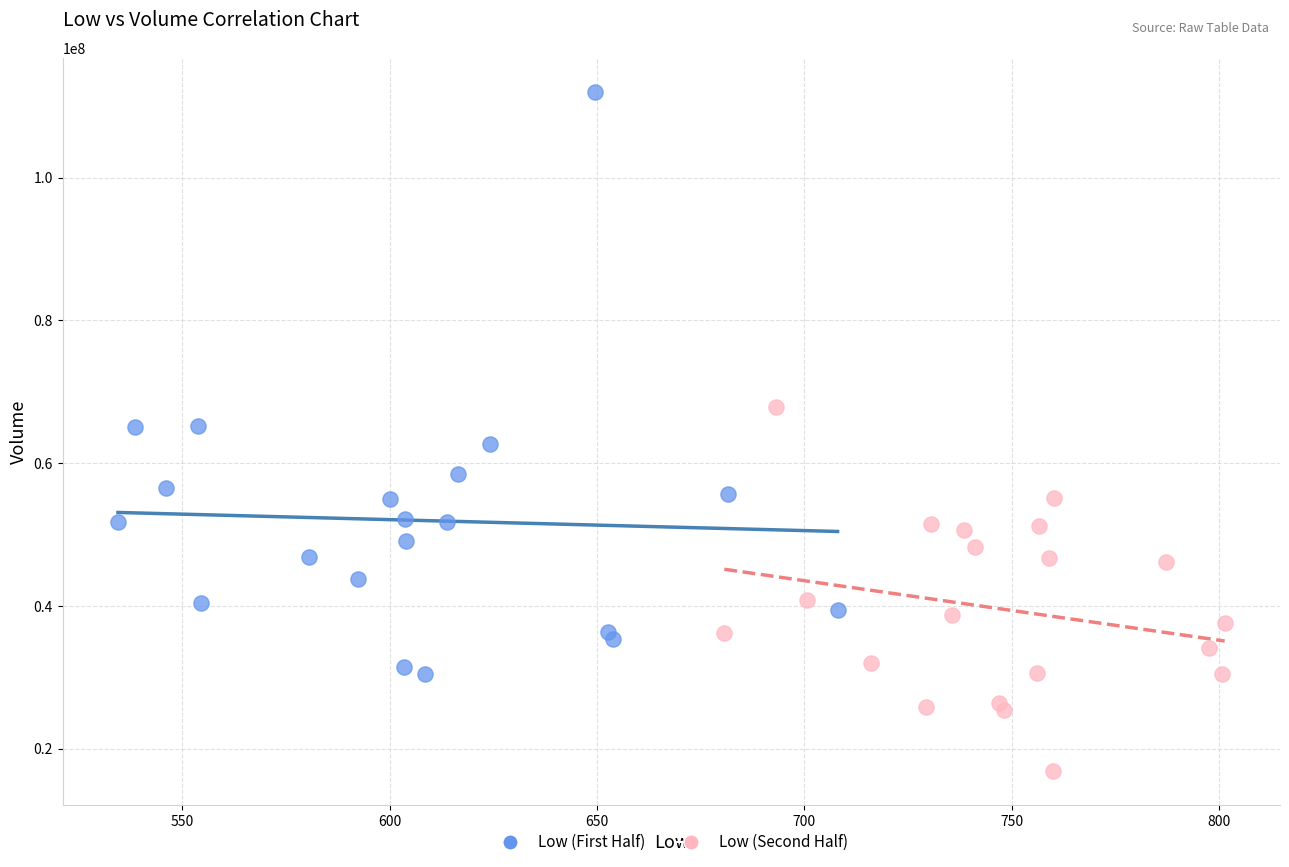

Which series contains the lowest Y value?

Low (Second Half)